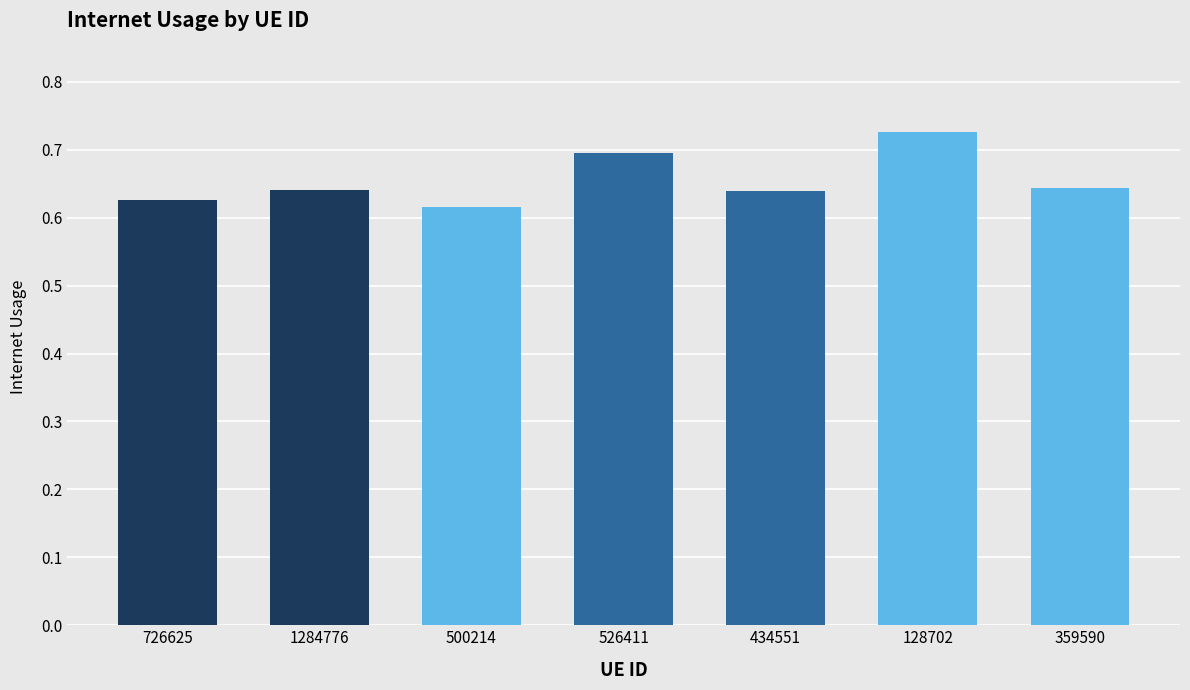

The value at 526411 is 0.9. True or false?

False